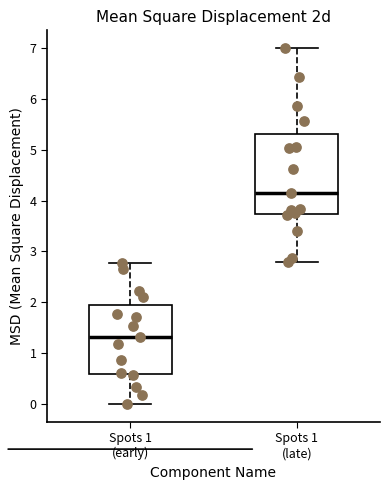

Where is the lower edge of the box for Spots 1 (early) on the y-axis? The values are not printed on the chart, so give them approximately, as read against the axis.

0.6